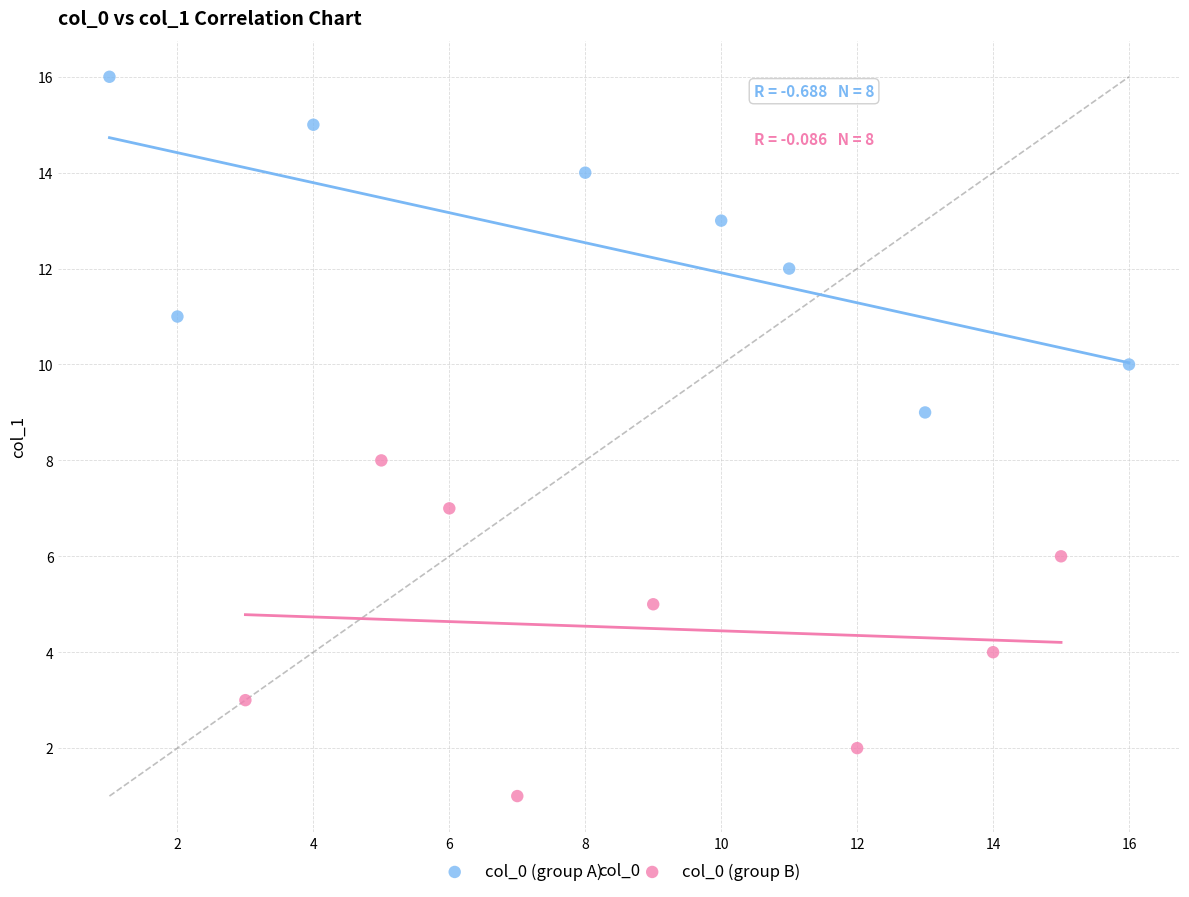

Which series contains the lowest Y value?

col_0 (group B)